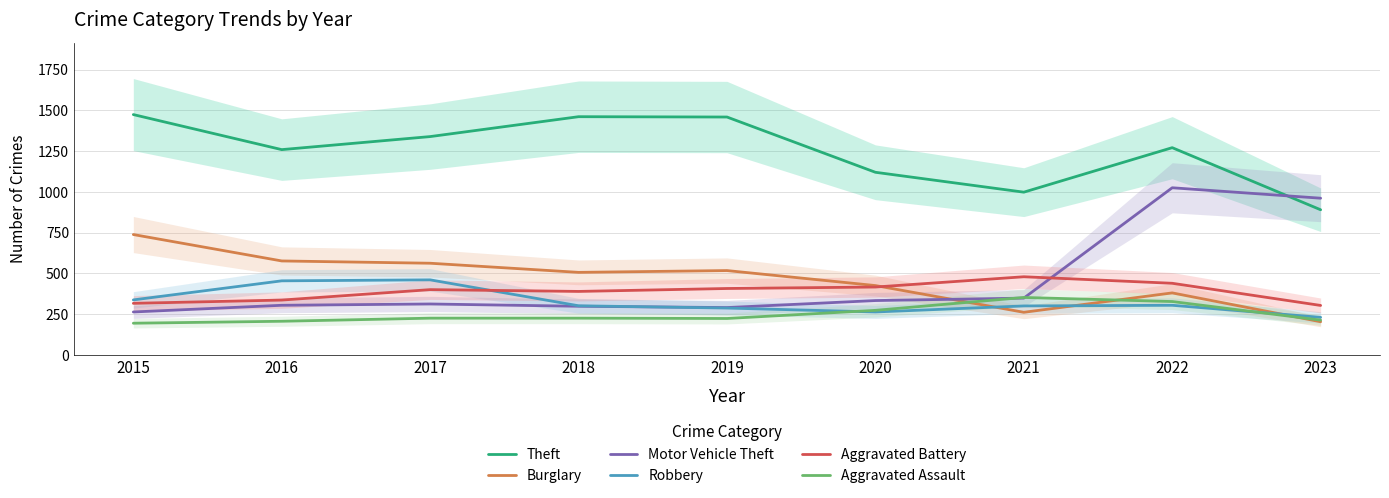

Which series has the widest spread of values?

Motor Vehicle Theft